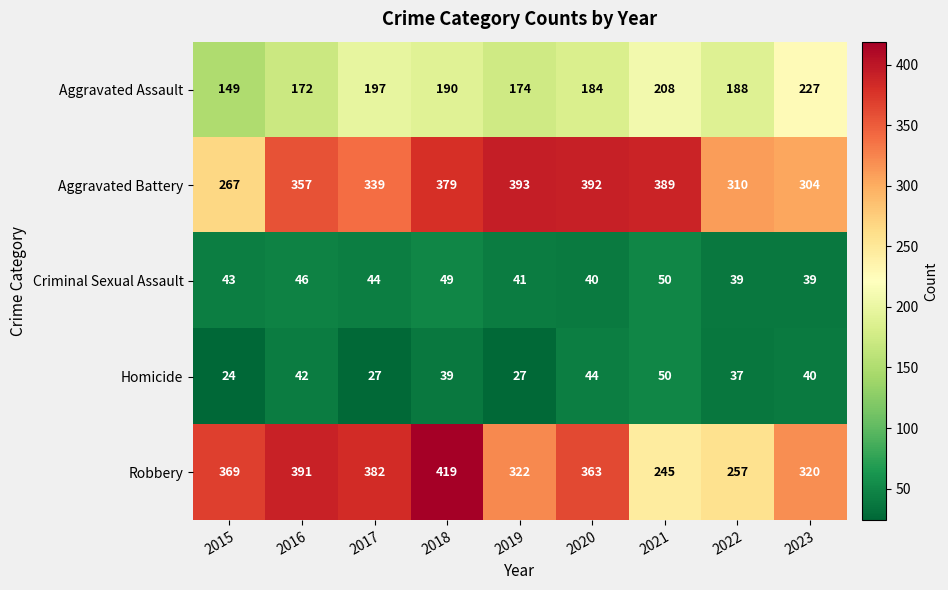

Where does the Homicide series first go above 39?

2016